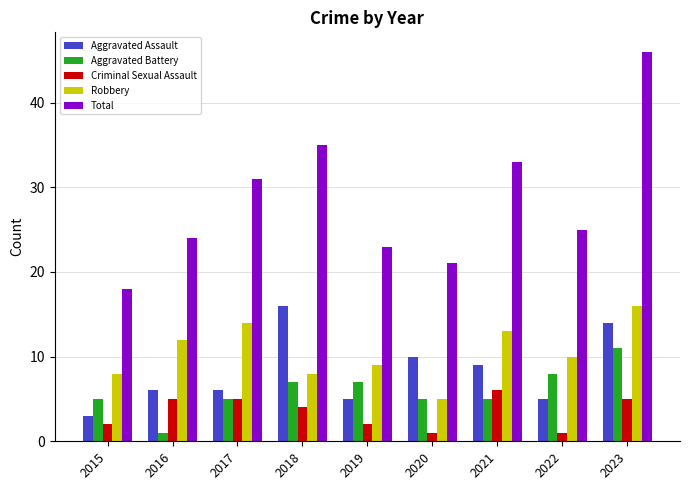

Rank the series at 2019 from lowest to highest value.

Criminal Sexual Assault, Aggravated Assault, Aggravated Battery, Robbery, Total